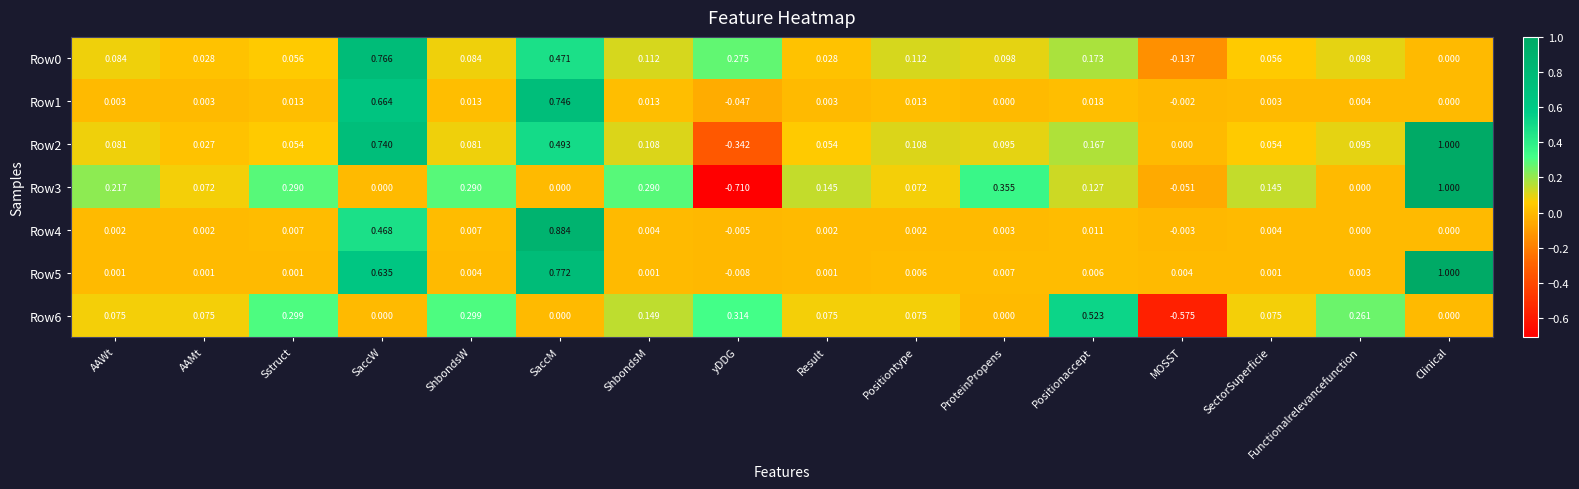

Where does the Row4 series first go above 0?

AAWt